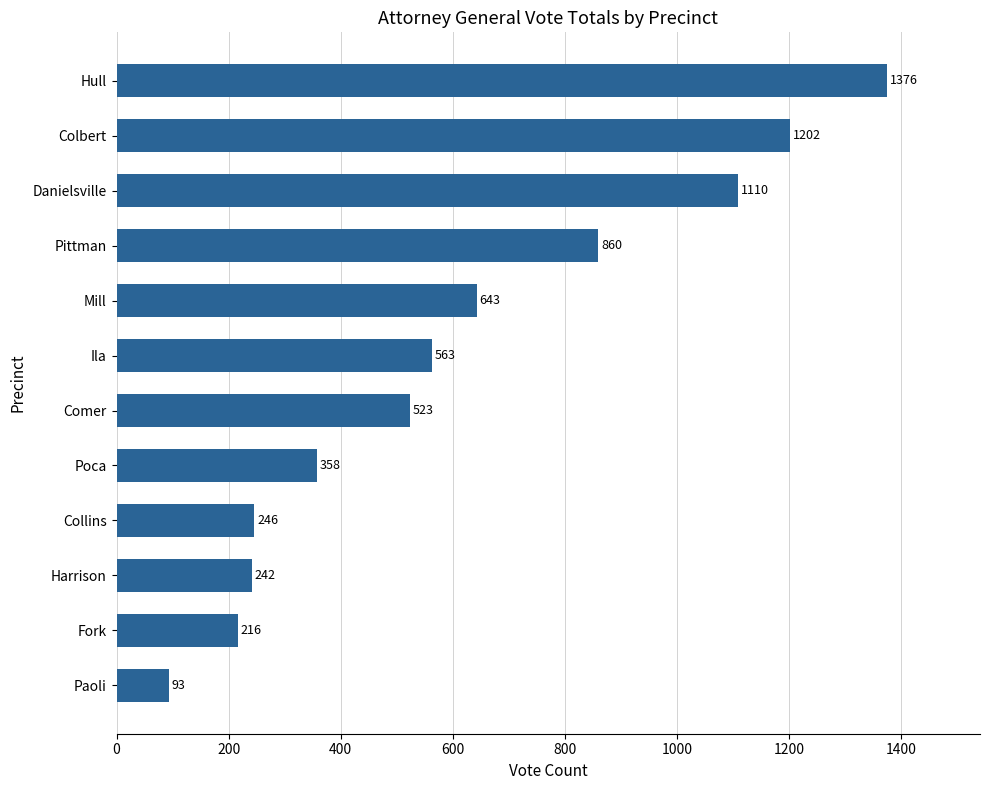

How many bars are there in total?

12